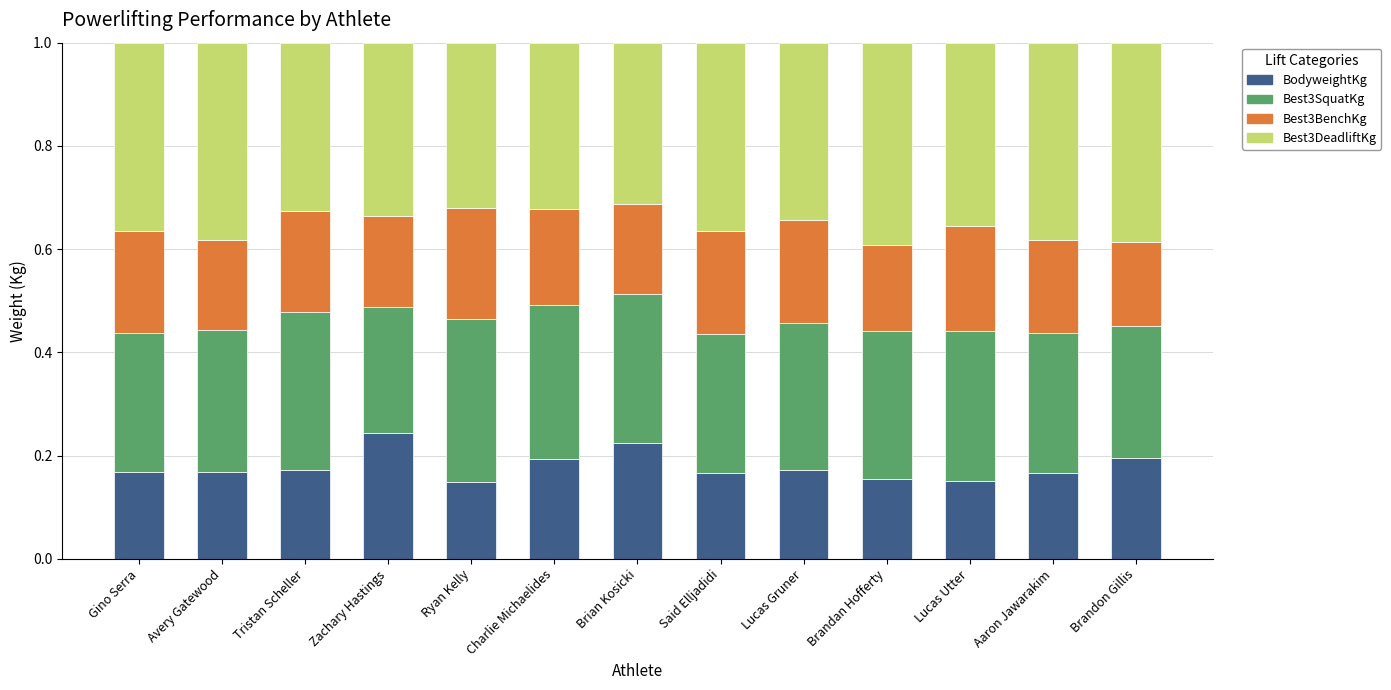

Count the BodyweightKg values in the range 0 to 1.

13